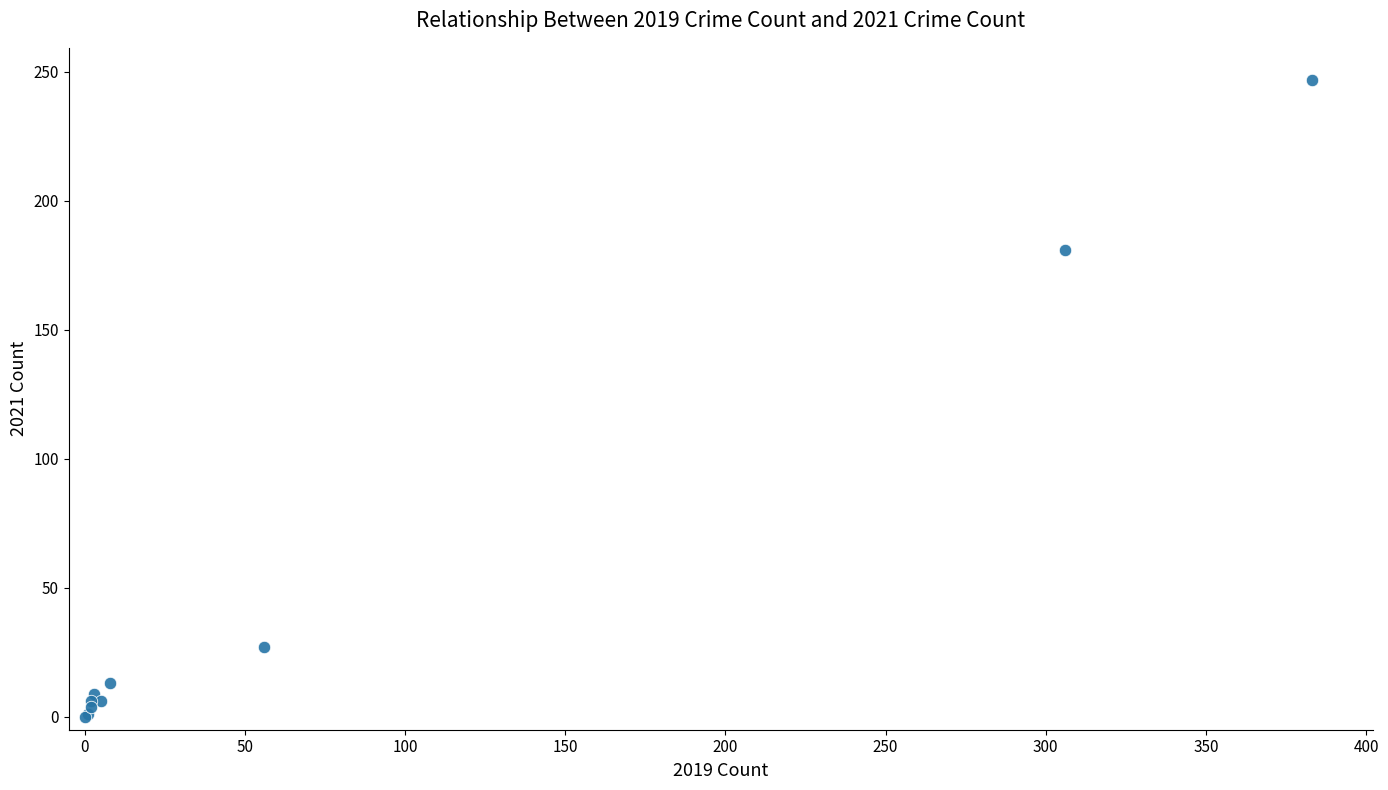

What Y value in the scatter plot is closest to 123?

181